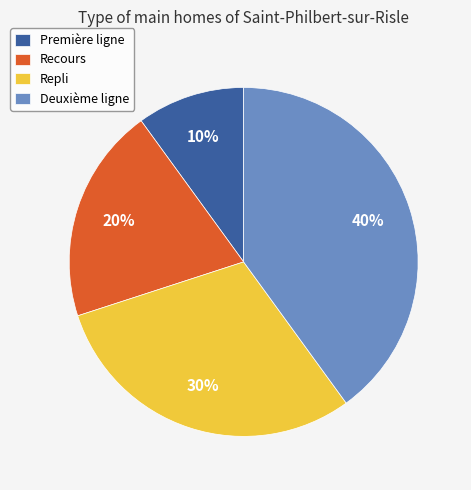

To the nearest percent, what portion does Recours represent?

20%